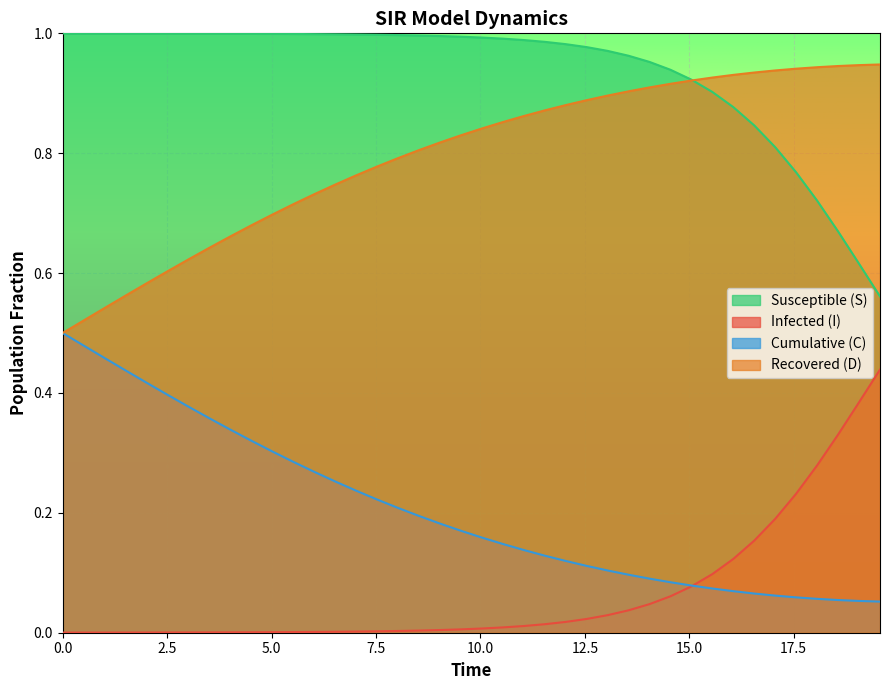

What is the difference between the maximum and second lowest values in the D series?

0.4